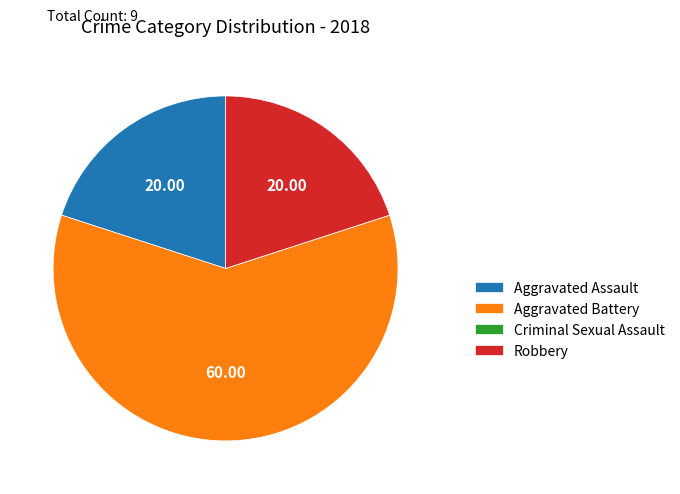

True or false: Aggravated Assault accounts for 20% of the total.

True